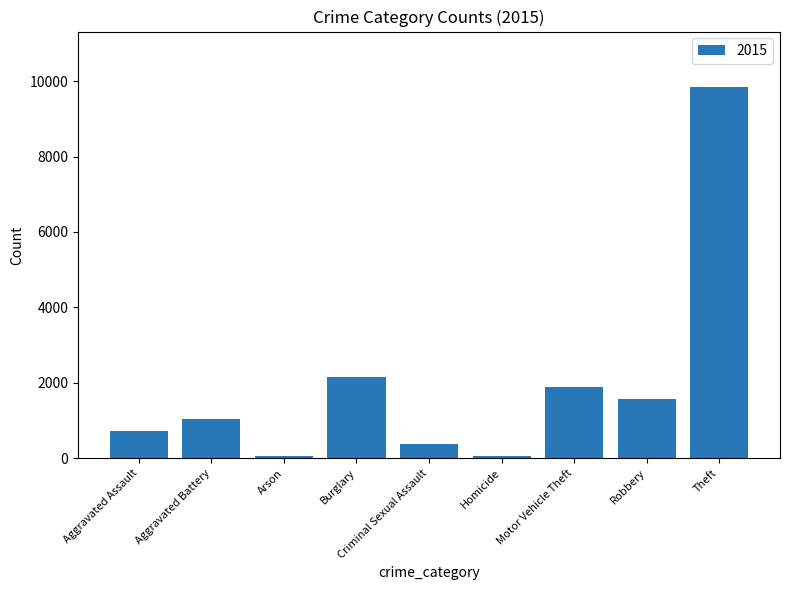

What is the ratio of the value at Aggravated Assault to the value at Robbery?

0.5